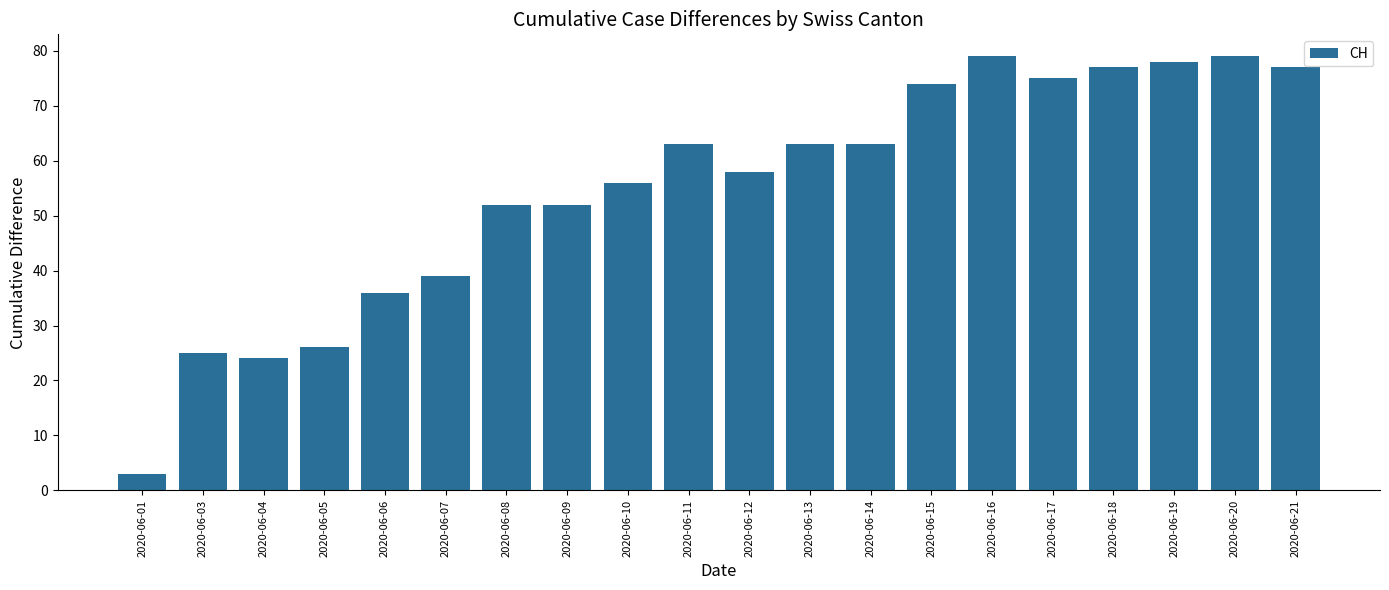

What is the ratio of the value at 2020-06-12 to the value at 2020-06-07?

1.5